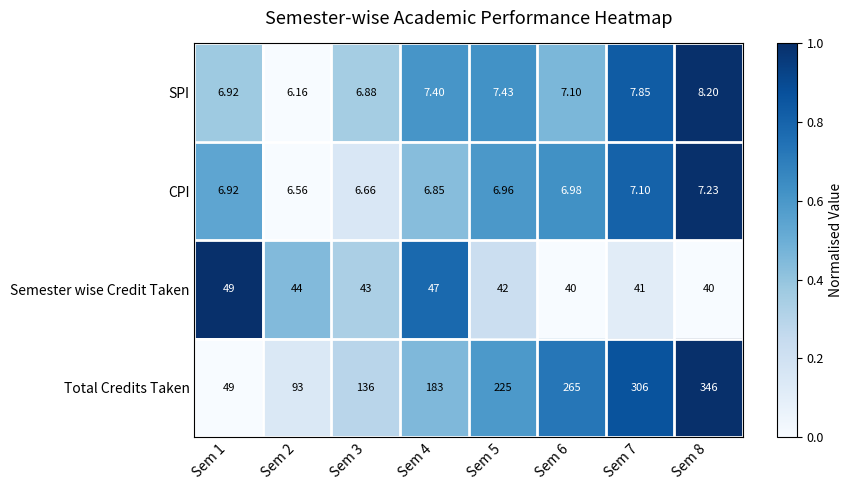

Which series has the largest total across all categories?

Total Credits Taken